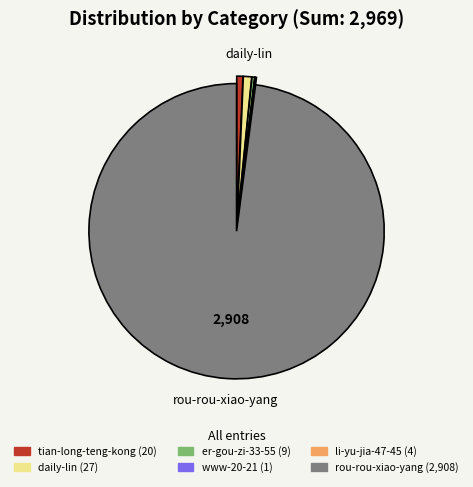

Does any single category account for the majority?

Yes